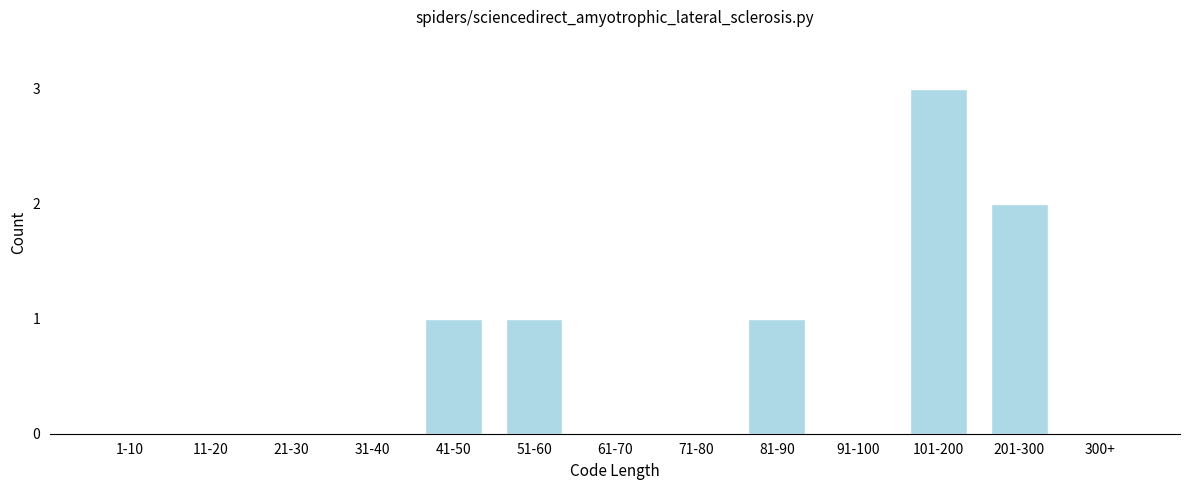

Reading left to right, extract all data points from this chart.

1-10=0	11-20=0	21-30=0	31-40=0	41-50=1	51-60=1	61-70=0	71-80=0	81-90=1	91-100=0	101-200=3	201-300=2	300+=0